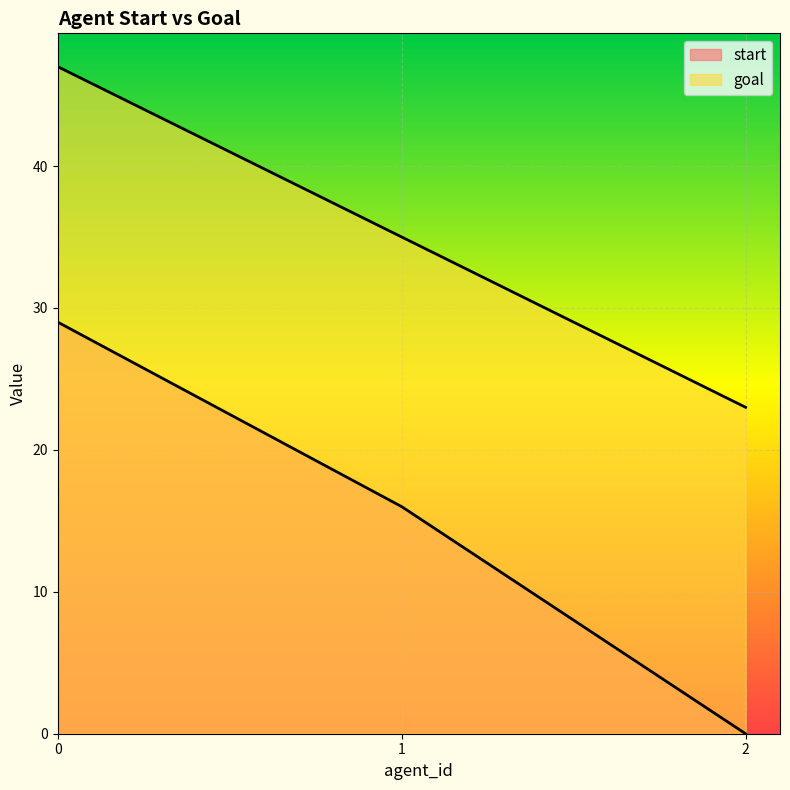

The start series shows 10 at 1. True or false?

False